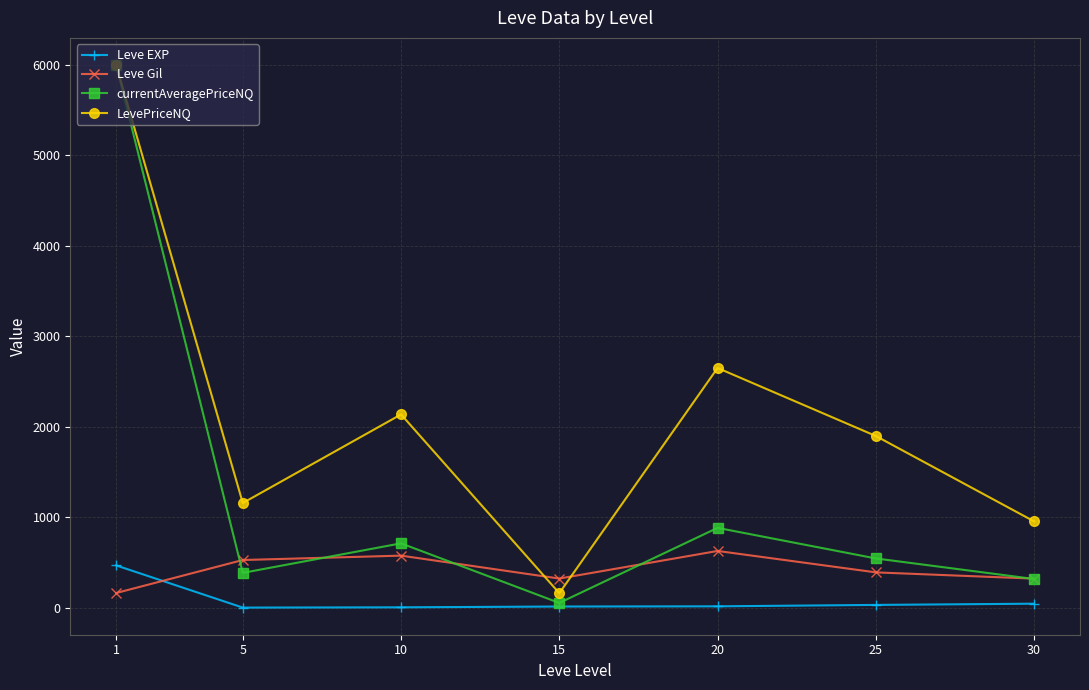

What is the maximum value for Leve EXP?

468.5